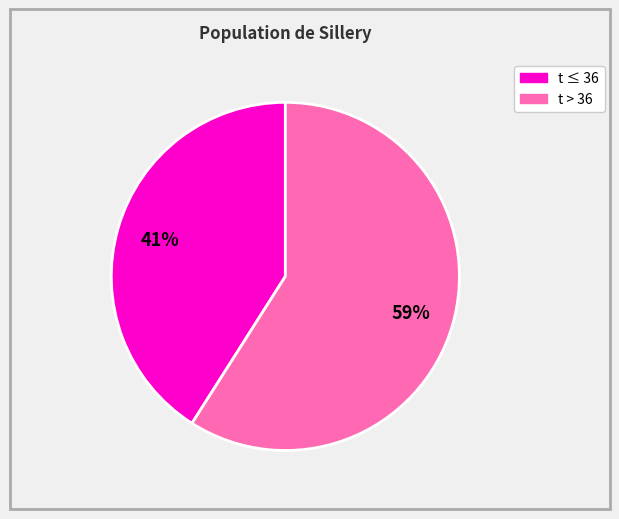

To the nearest percent, what is the average slice percentage?

50%